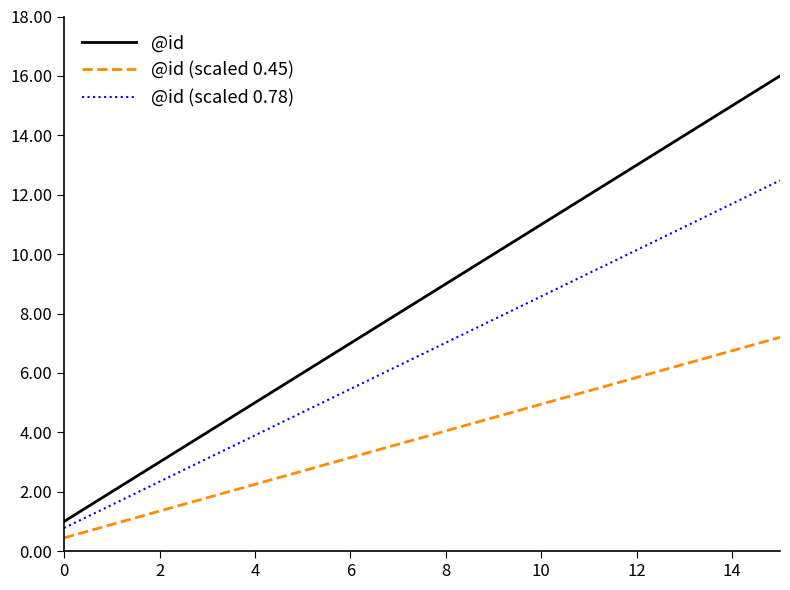

Rank the series by their maximum value, from lowest to highest.

@id (scaled 0.45), @id (scaled 0.78), @id